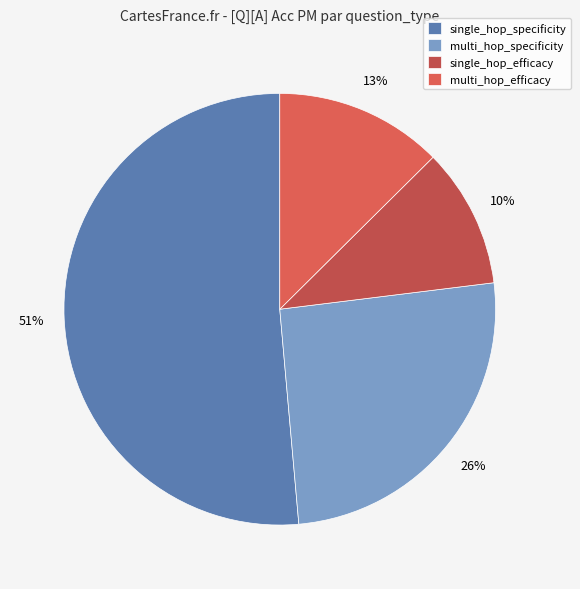

How many segments does this pie chart have?

4